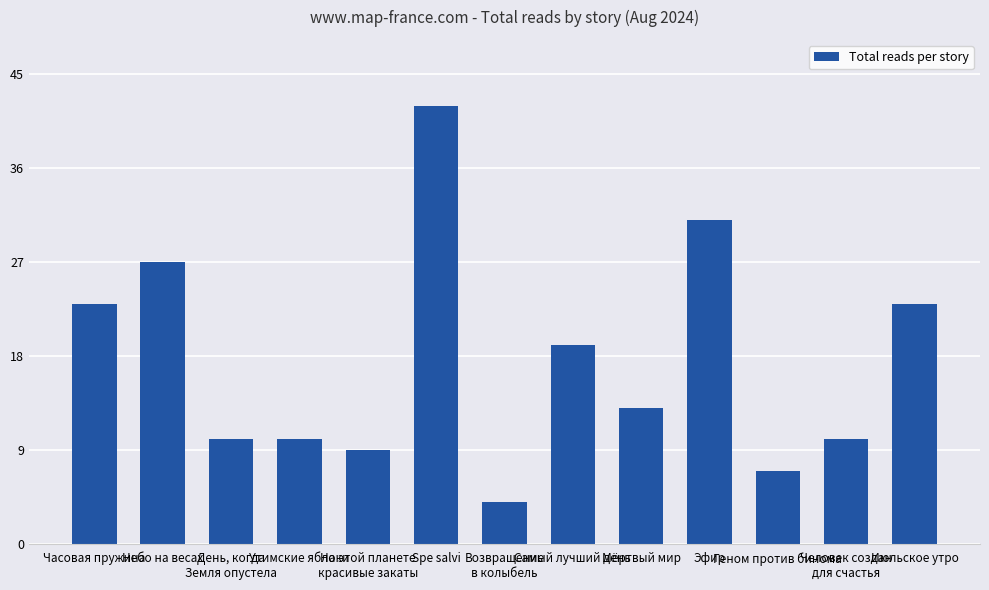

What is the approximate value at Мёртвый мир?

13